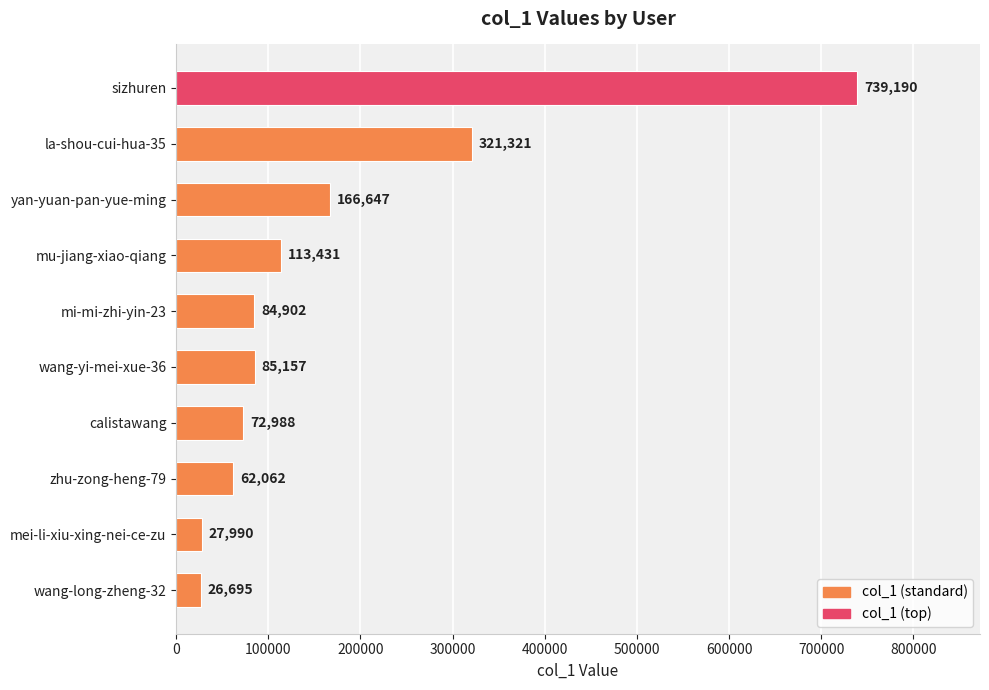

What is the ratio of the value at wang-yi-mei-xue-36 to the value at mu-jiang-xiao-qiang?

0.8